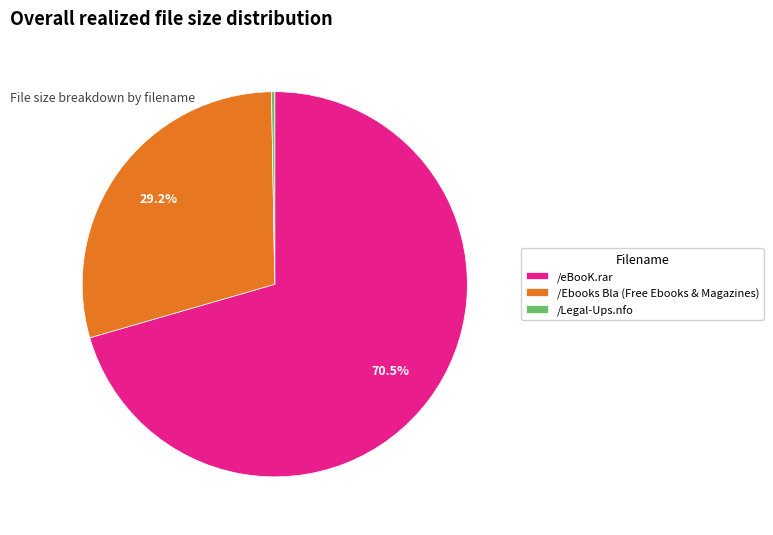

Which category has the biggest portion of the pie?

/eBooK.rar